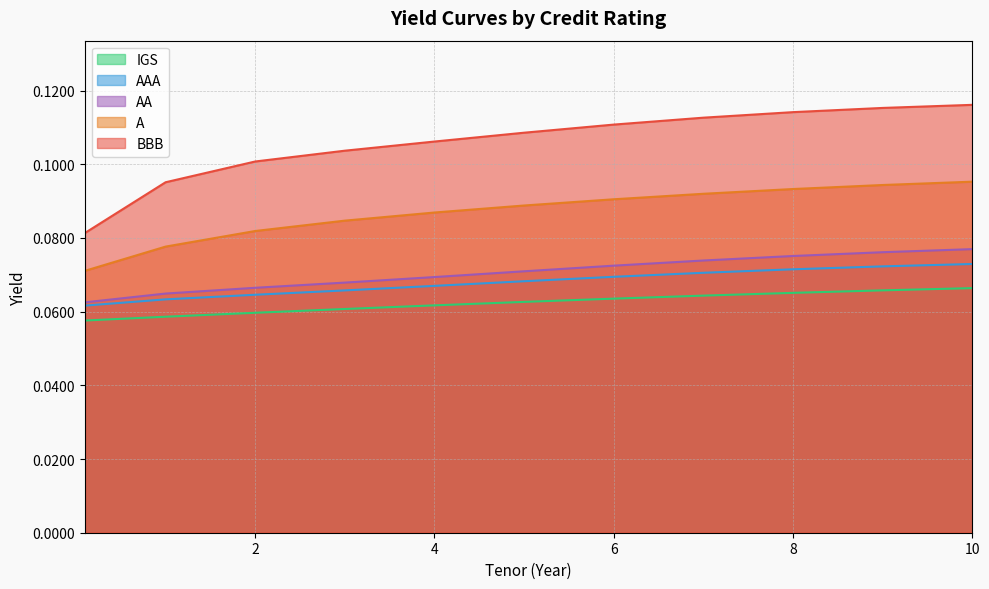

True or false: A and AAA intersect in this chart.

False